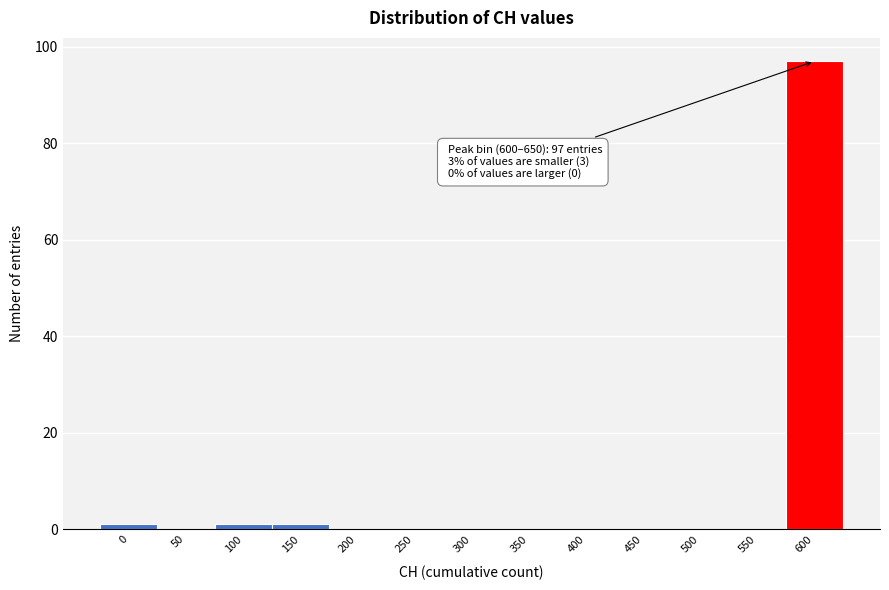

Reading left to right, list all the values displayed in this chart.

0=1	50=0	100=1	150=1	200=0	250=0	300=0	350=0	400=0	450=0	500=0	550=0	600=97